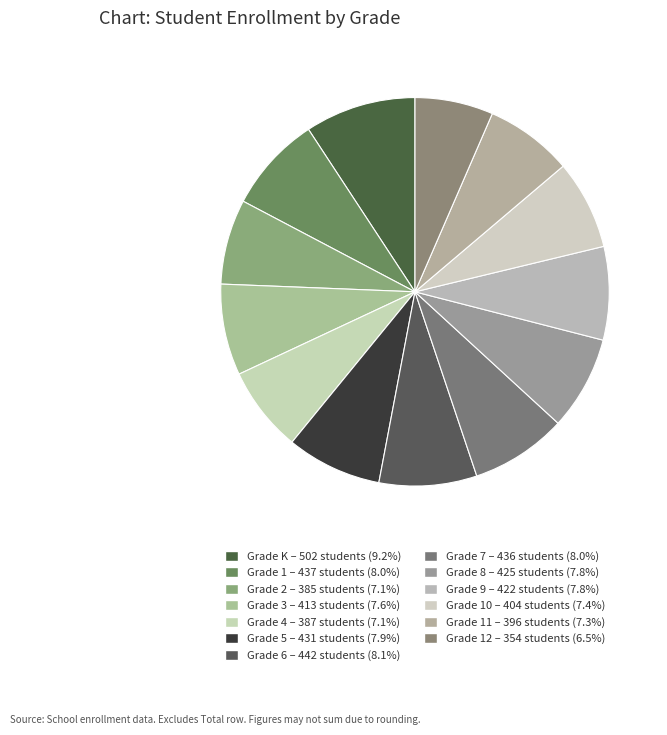

How many slices are in this pie chart?

13